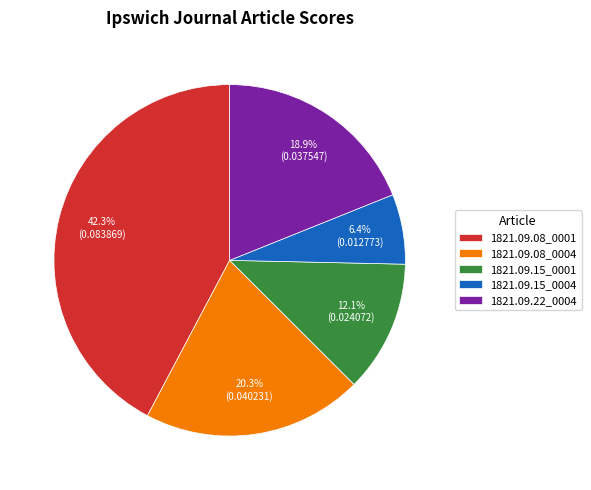

How many slices are in this pie chart?

5